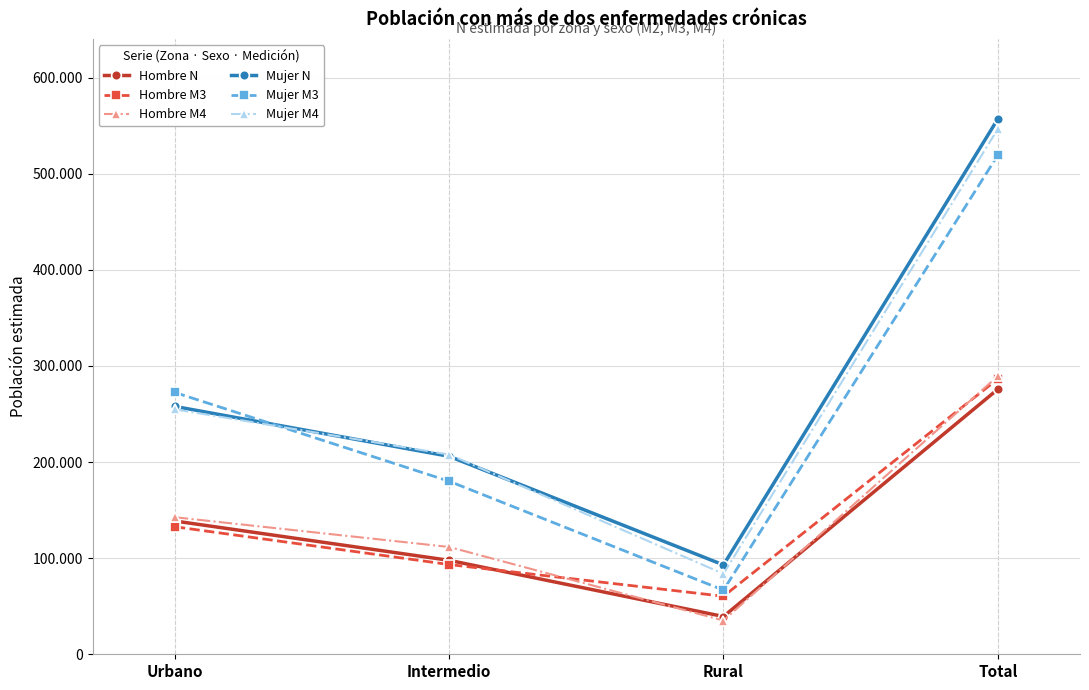

What is the value of the Hombre M4 point at the 2nd from the left?

111626